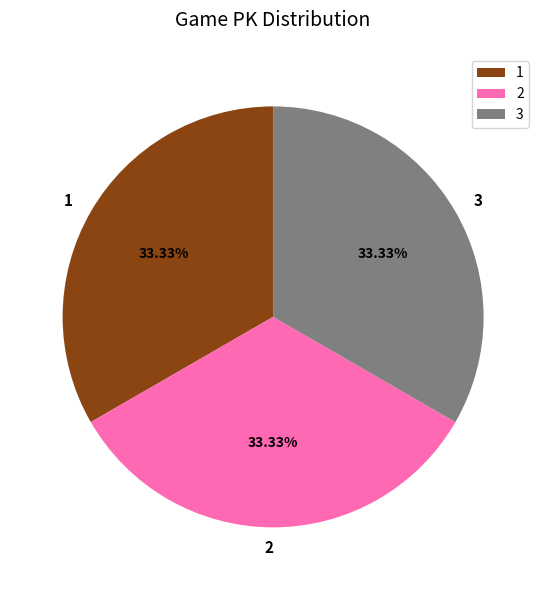

Is there a majority slice in this chart?

No